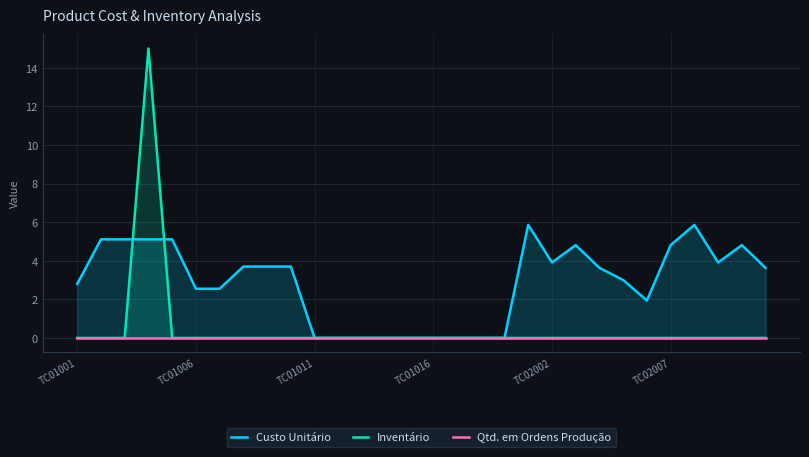

How many data points does each series have?

30